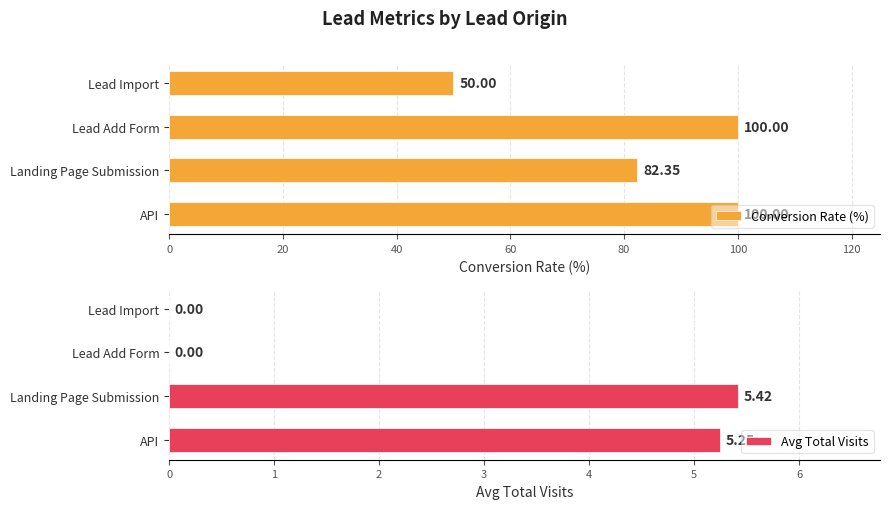

What is the sum of all Conversion Rate (%) values?

332.4